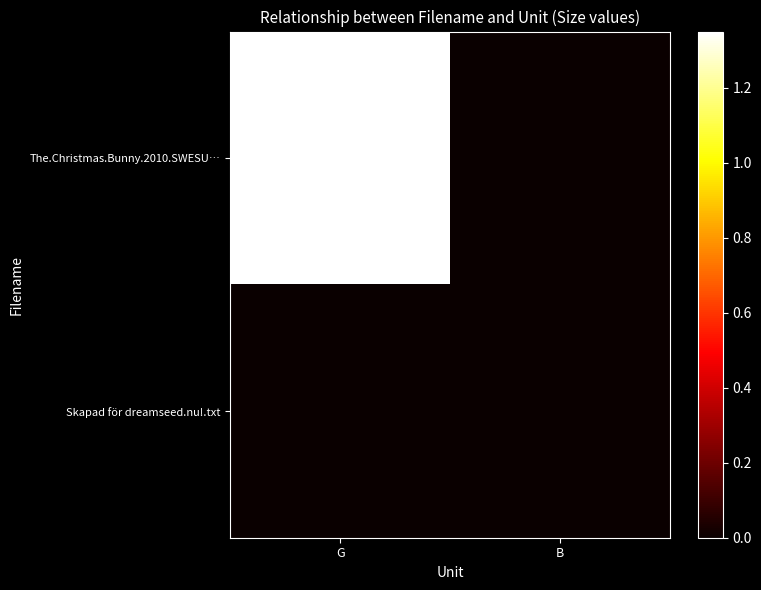

Which series has the widest spread of values?

The.Christmas.Bunny.2010.SWESU…